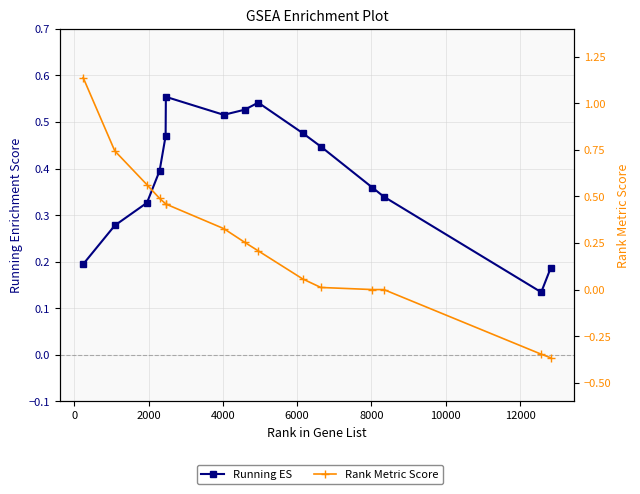

What is the sum of all Rank Metric Score values?

4.0